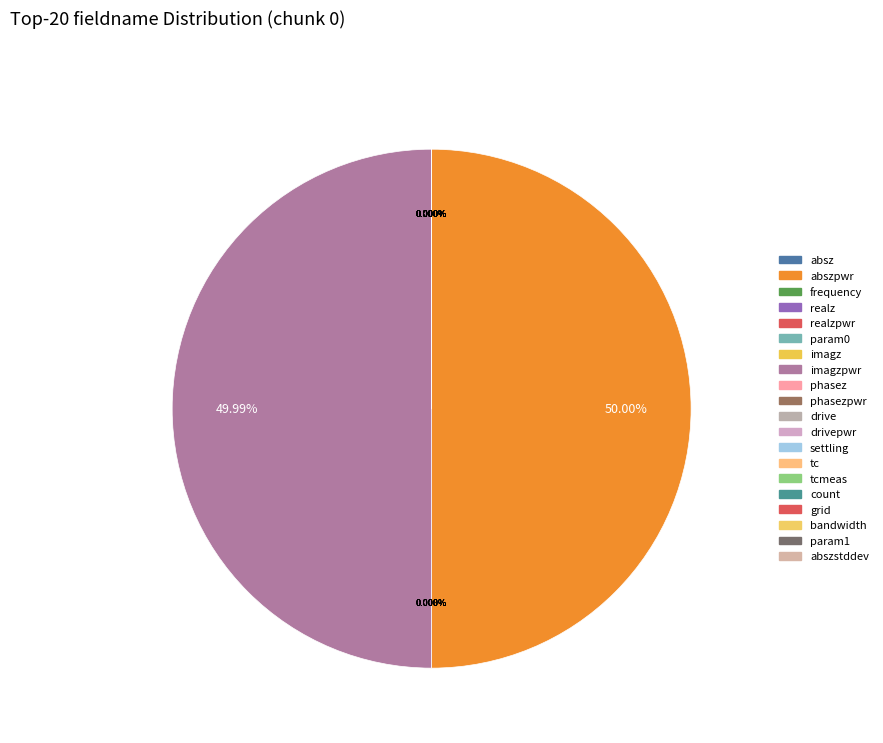

What portion of the pie excludes abszstddev?

100.0%